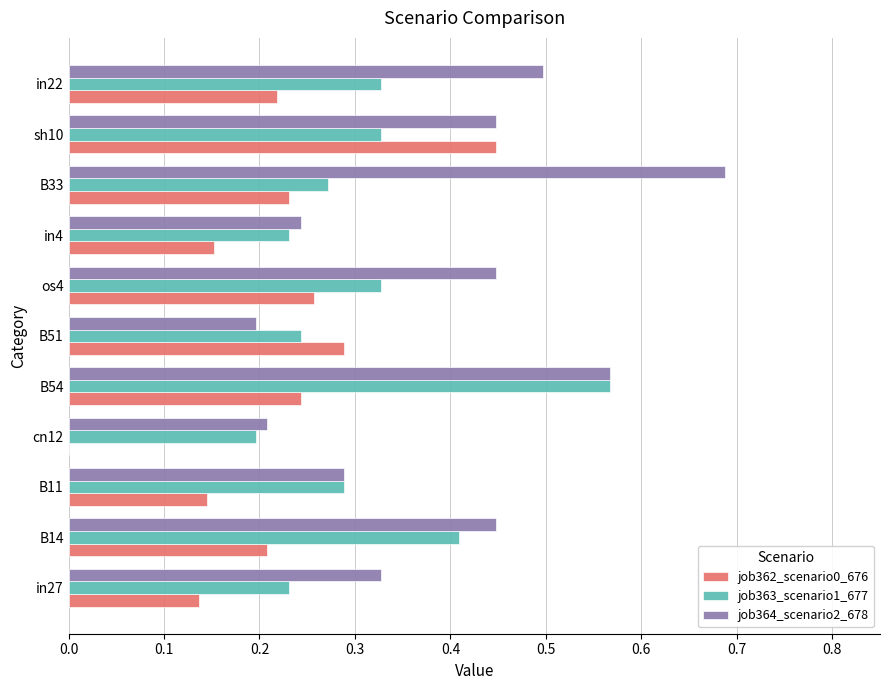

Which series changed the most between in4 and B33?

job364_scenario2_678